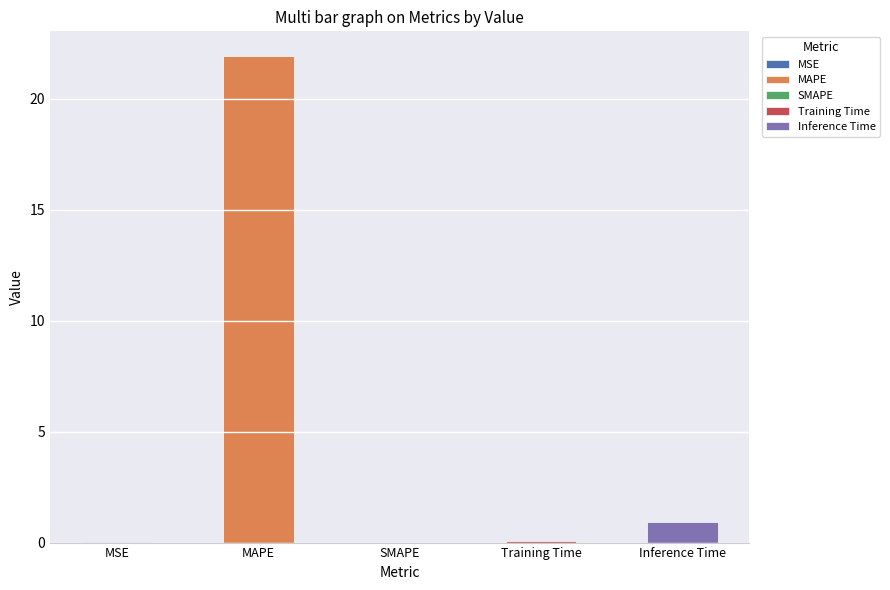

How many bars are there in total?

5